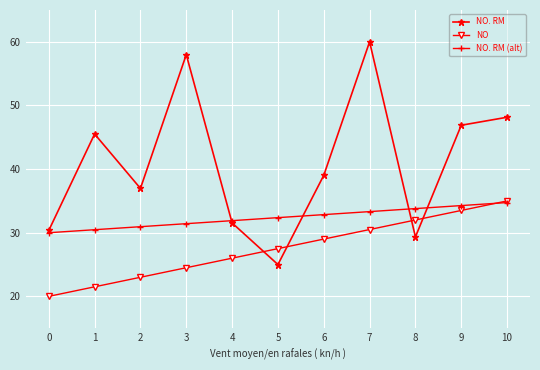

What is the difference between the highest and lowest values at 7?

29.5